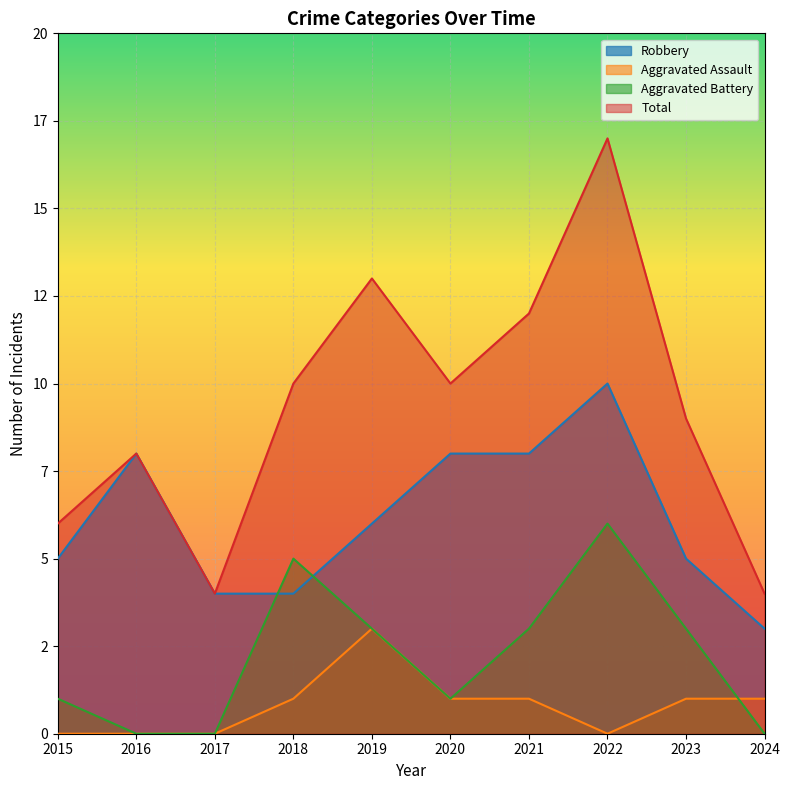

The value of Total at 2023 is 9. True or false?

True